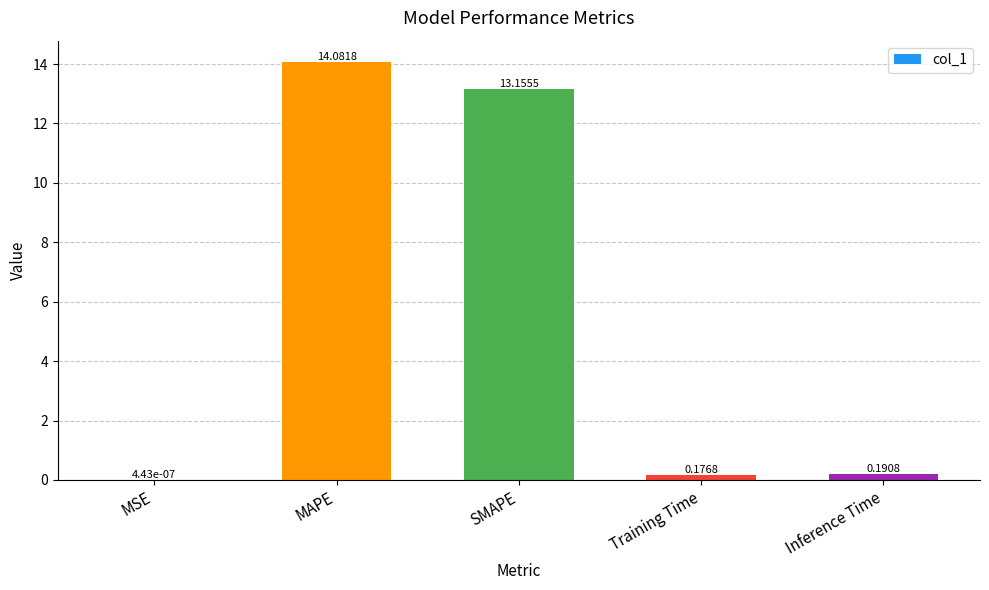

How many series are shown in this chart?

1